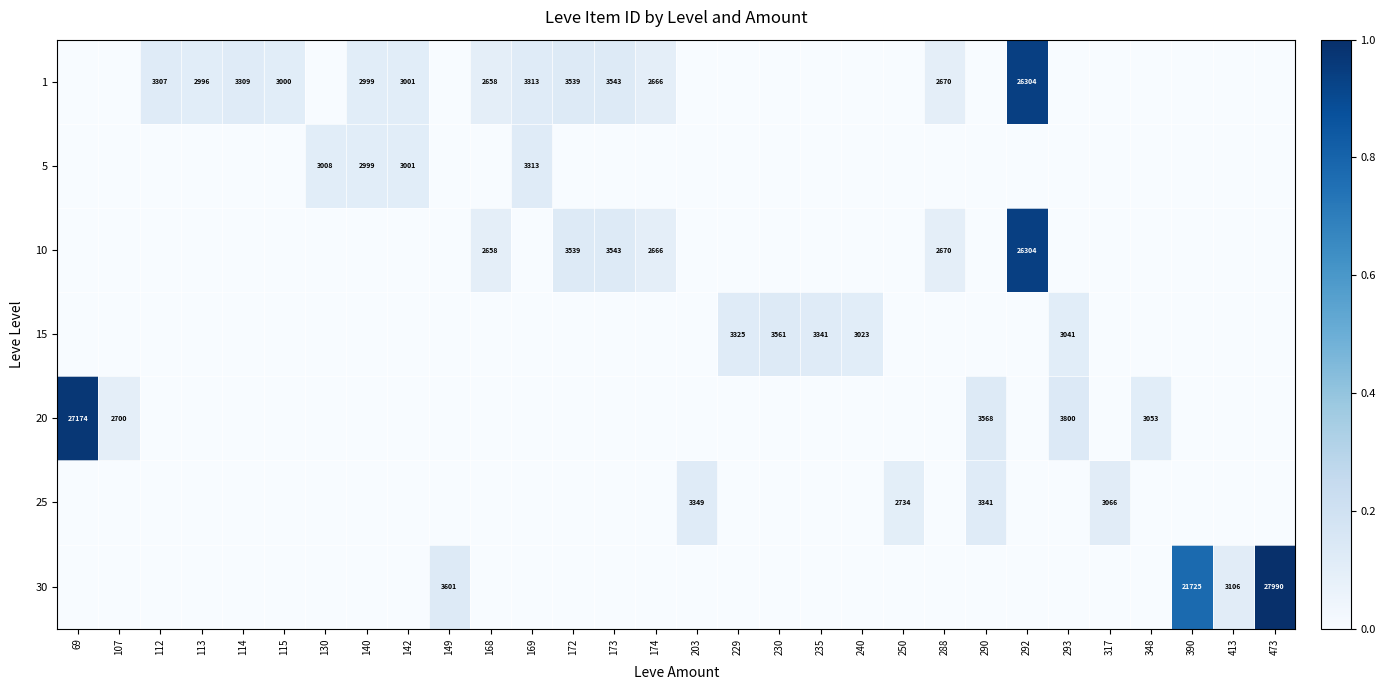

At how many categories does at least one series exceed 0?

30